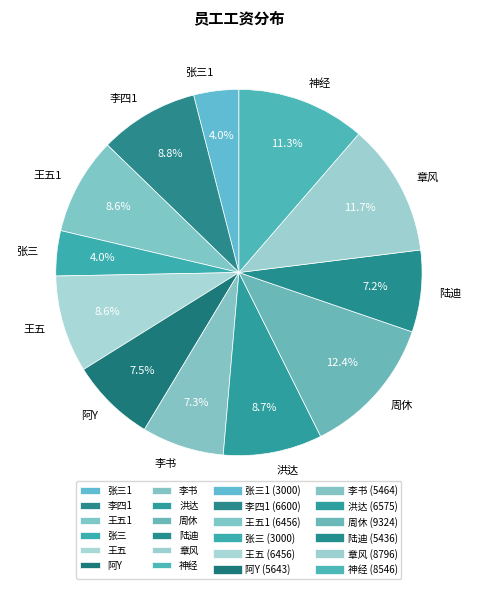

Which slice is the largest?

周休